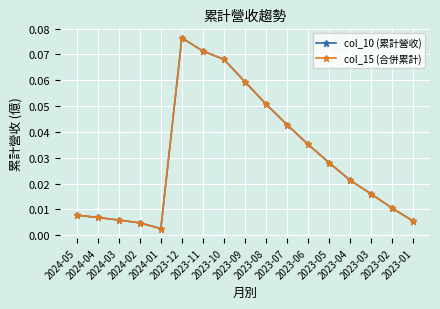

Is the value of col_10 (累計營收) at 2023-05 greater than the value of col_15 (合併累計) at 2024-02?

Yes